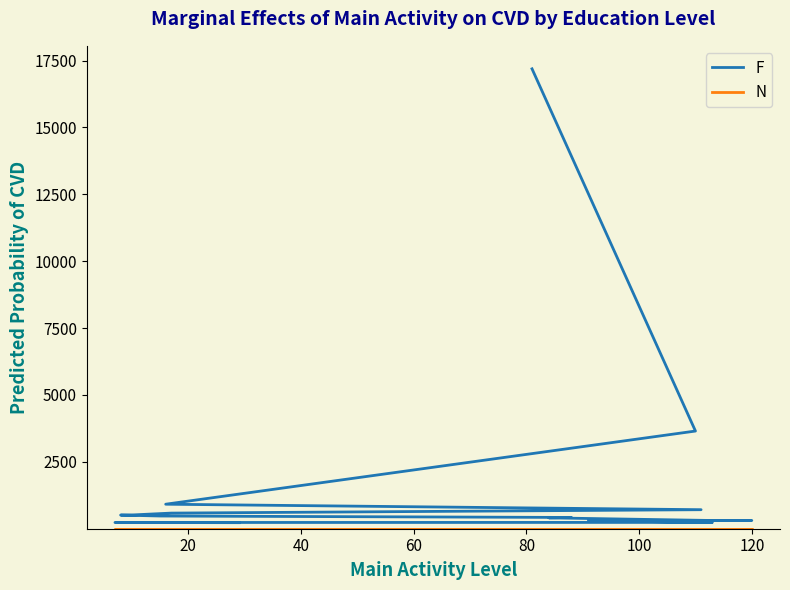

True or false: F and N intersect in this chart.

False